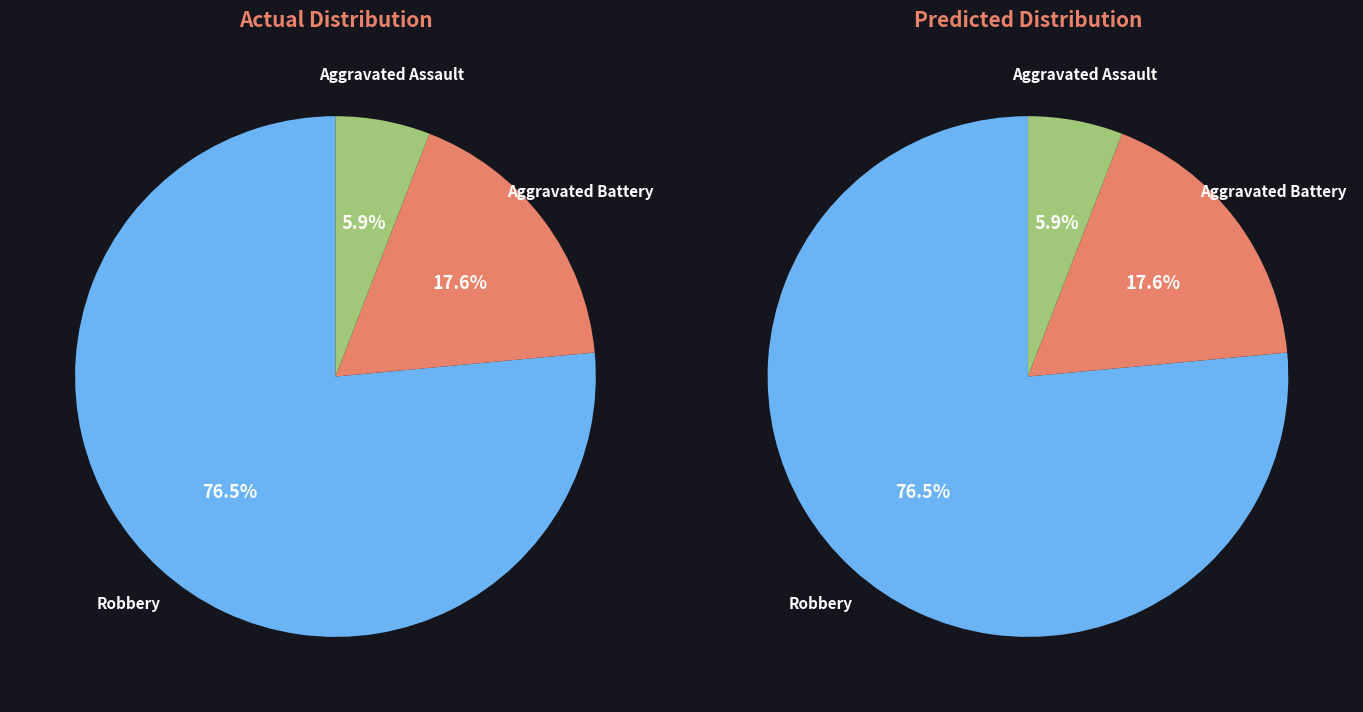

What is the total percentage of Robbery and Aggravated Assault?

82.4%